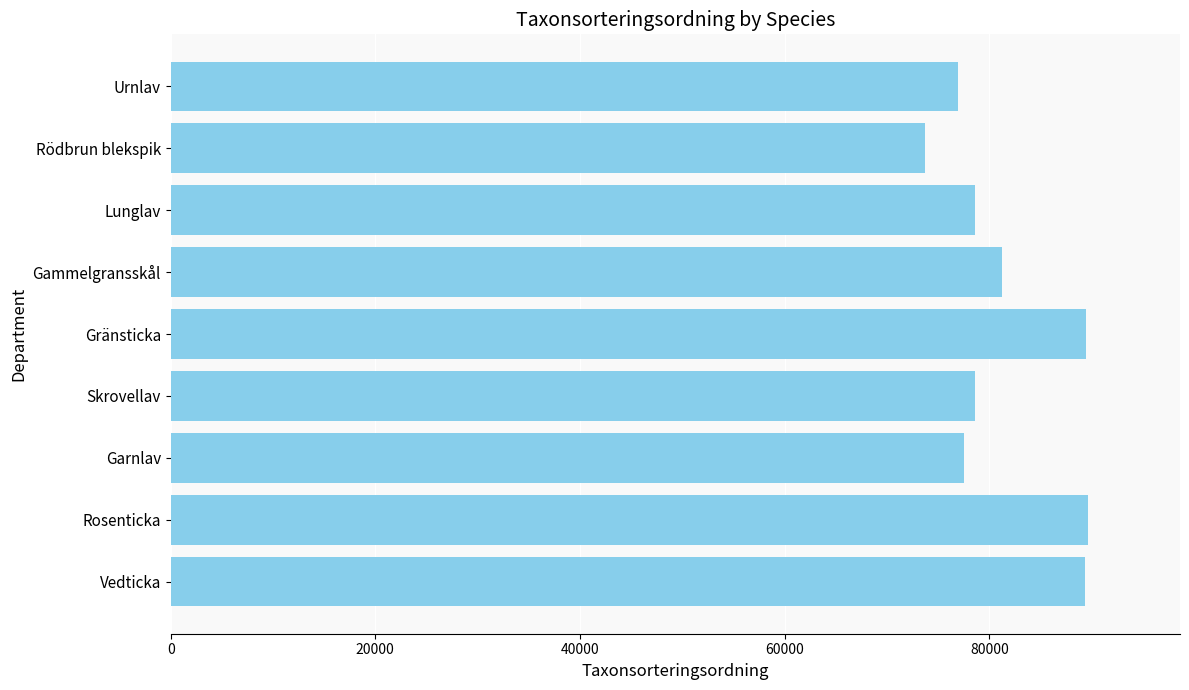

Is it true that the value at Garnlav is 16519?

False